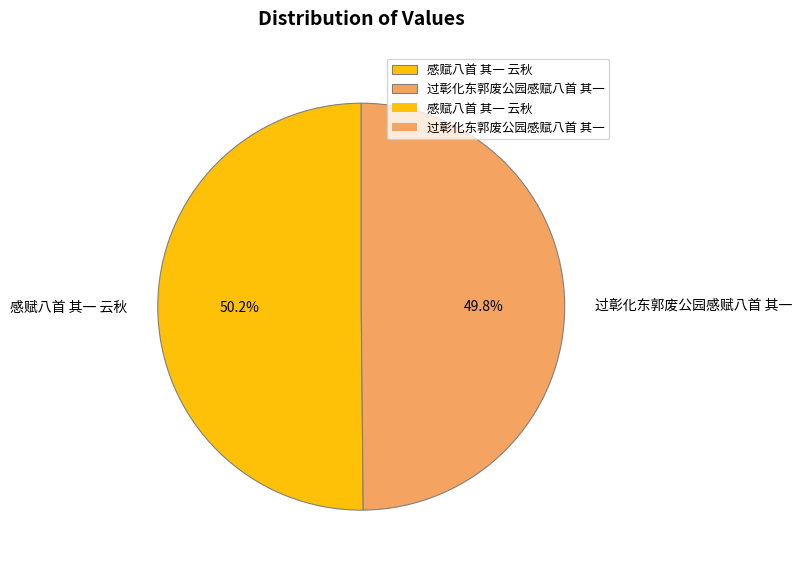

Approximately how many times larger is the value at 过彰化东郭废公园感赋八首 其一 compared to 感赋八首 其一 云秋?

1.0